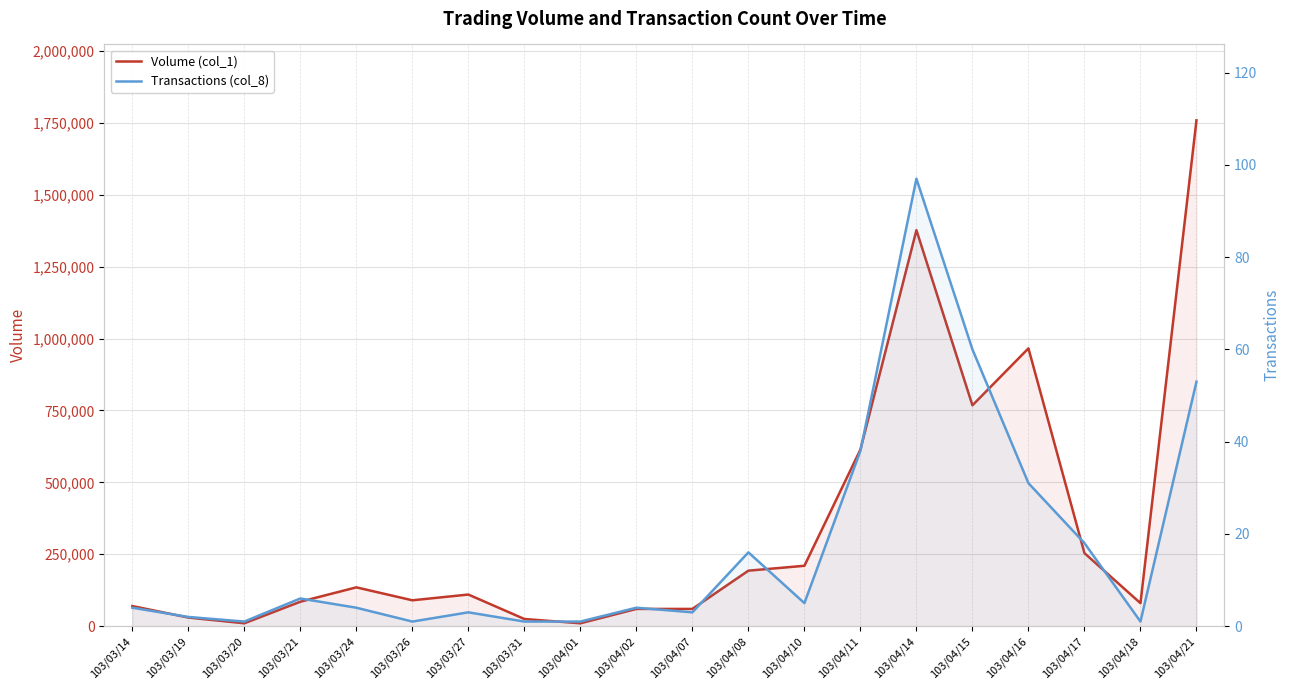

Reading right to left, what are all the values shown in this chart?

Volume (col_1): 1759000	80000	254000	966000	768000	1377000	614000	210000	193000	60000	60000	10000	25000	110000	90000	135000	85000	10000	30000	70000
Transactions (col_8): 53	1	18	31	60	97	38	5	16	3	4	1	1	3	1	4	6	1	2	4